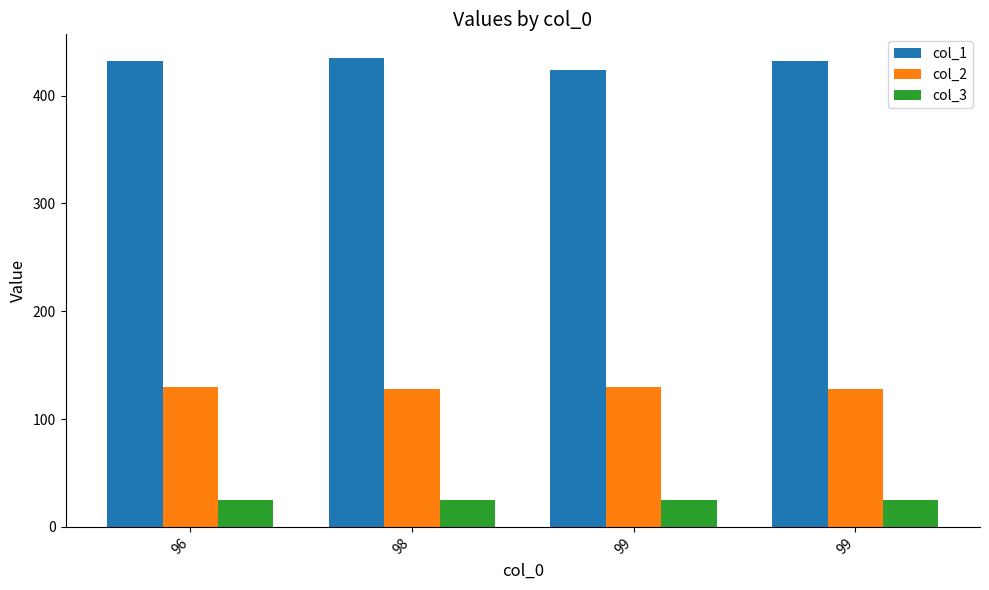

What is the smallest value displayed?

25